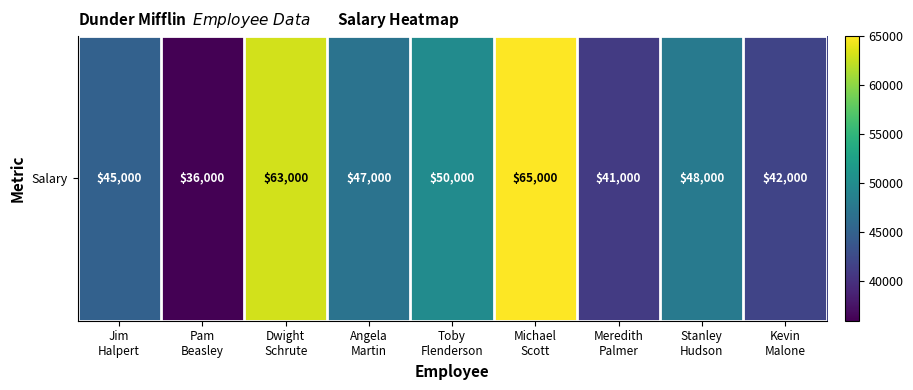

Reading left to right, what are all the values shown in this chart?

Jim
Halpert=45000	Pam
Beasley=36000	Dwight
Schrute=63000	Angela
Martin=47000	Toby
Flenderson=50000	Michael
Scott=65000	Meredith
Palmer=41000	Stanley
Hudson=48000	Kevin
Malone=42000